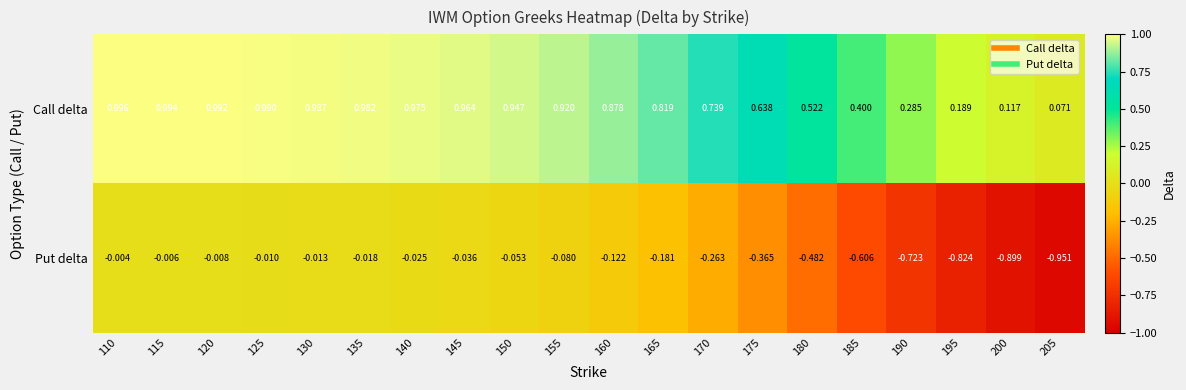

Count the number of data series in this chart.

2